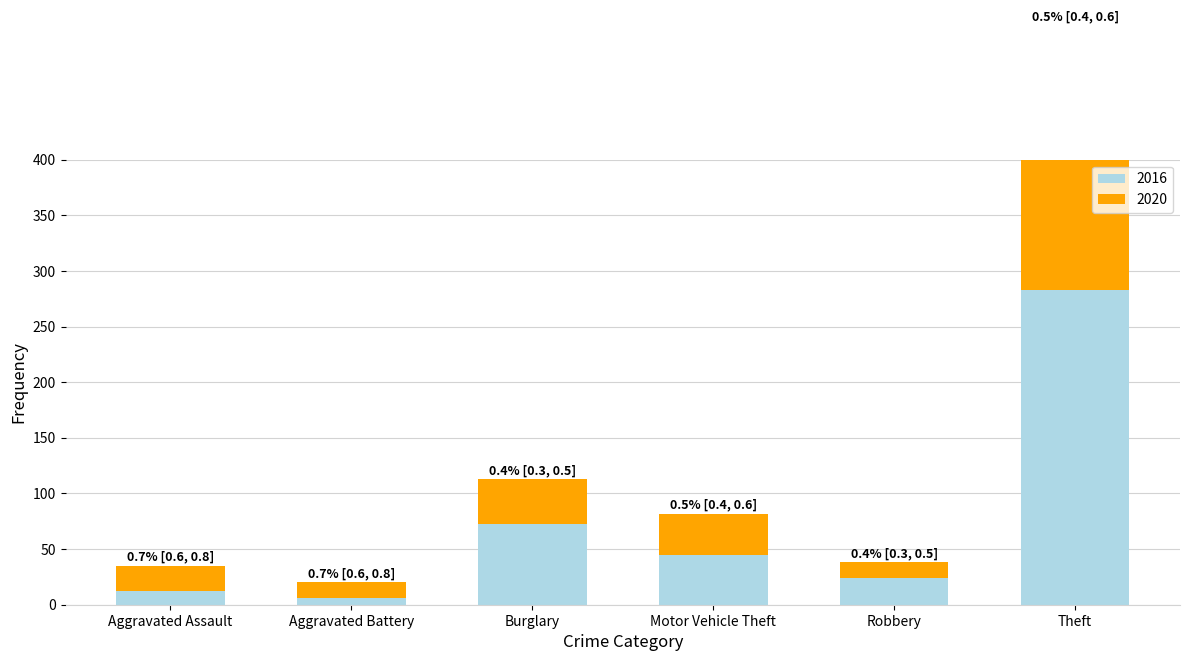

What is the difference between the maximum and second lowest values in the top series?

224